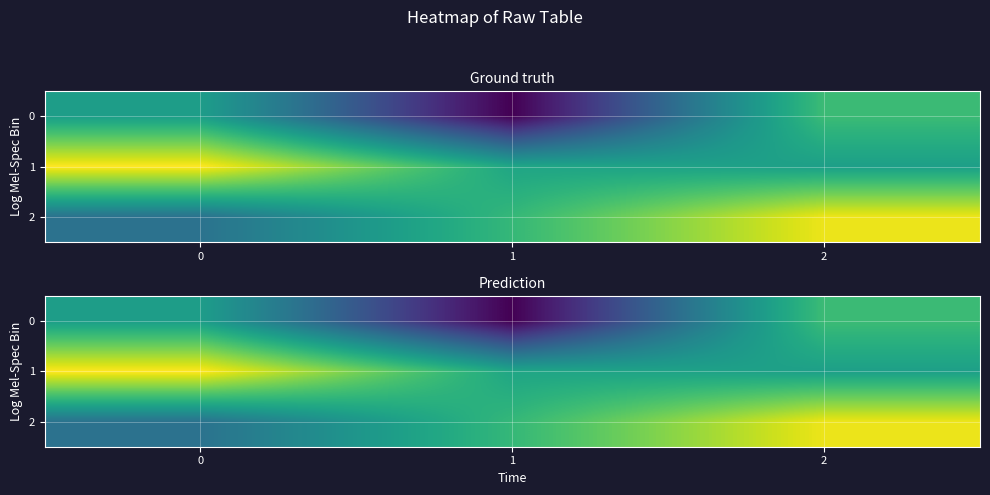

How many distinct data groups are displayed?

3